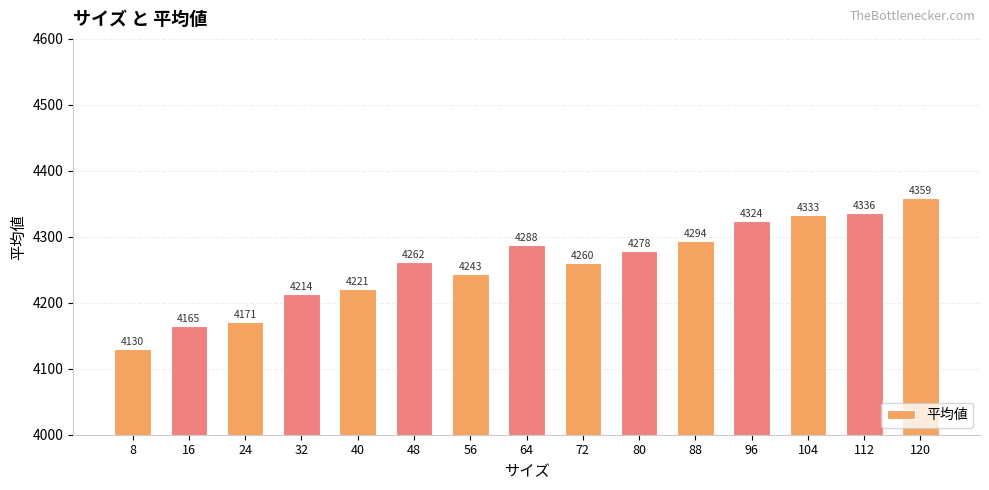

Where is the data nearest to the value 4244?

56